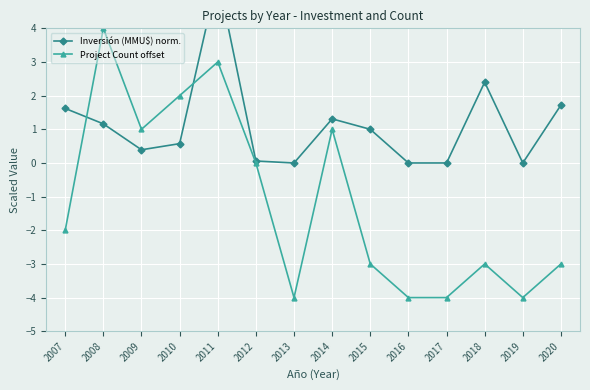

List the series in order of their overall mean, lowest first.

Project Count offset, Inversión (MMU$) norm.